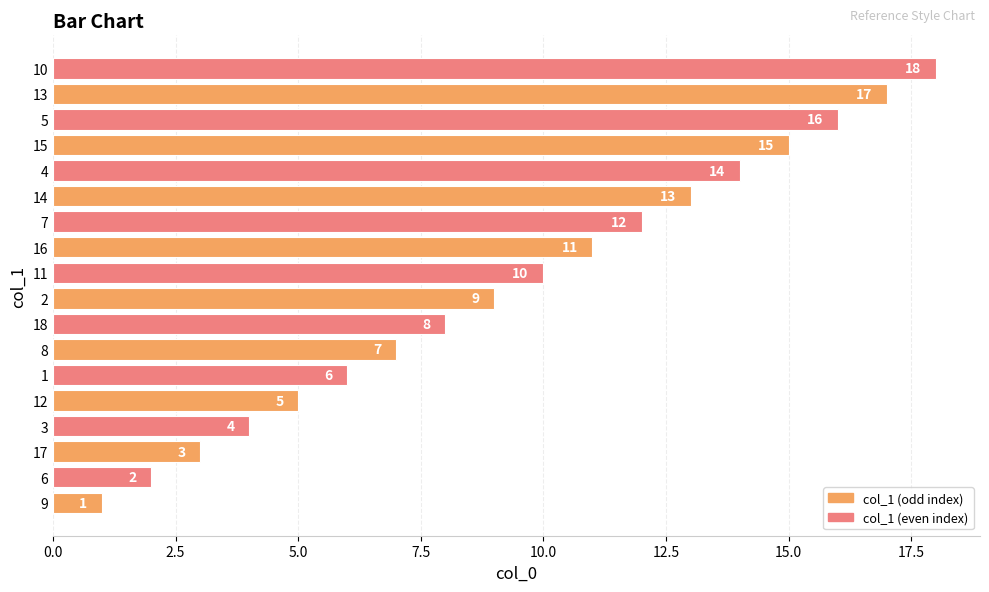

What is the difference between the maximum and minimum values?

17